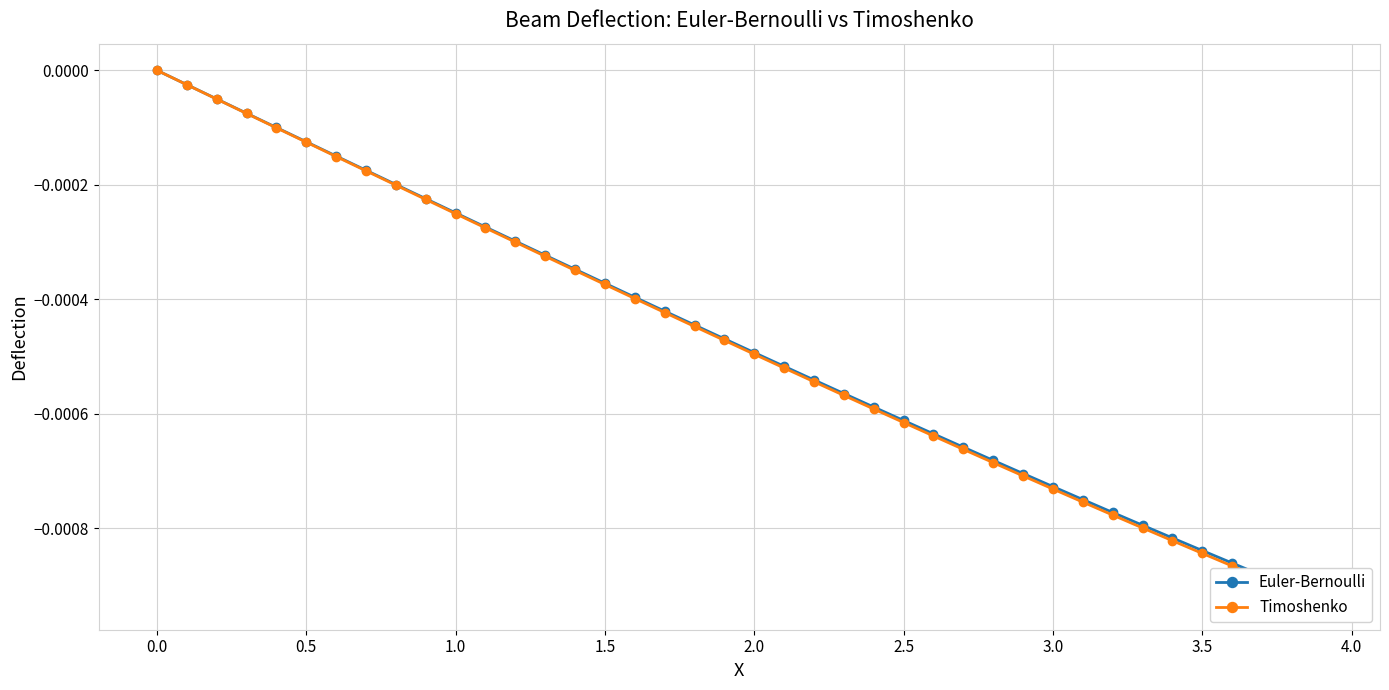

How many lines are shown in the chart?

2